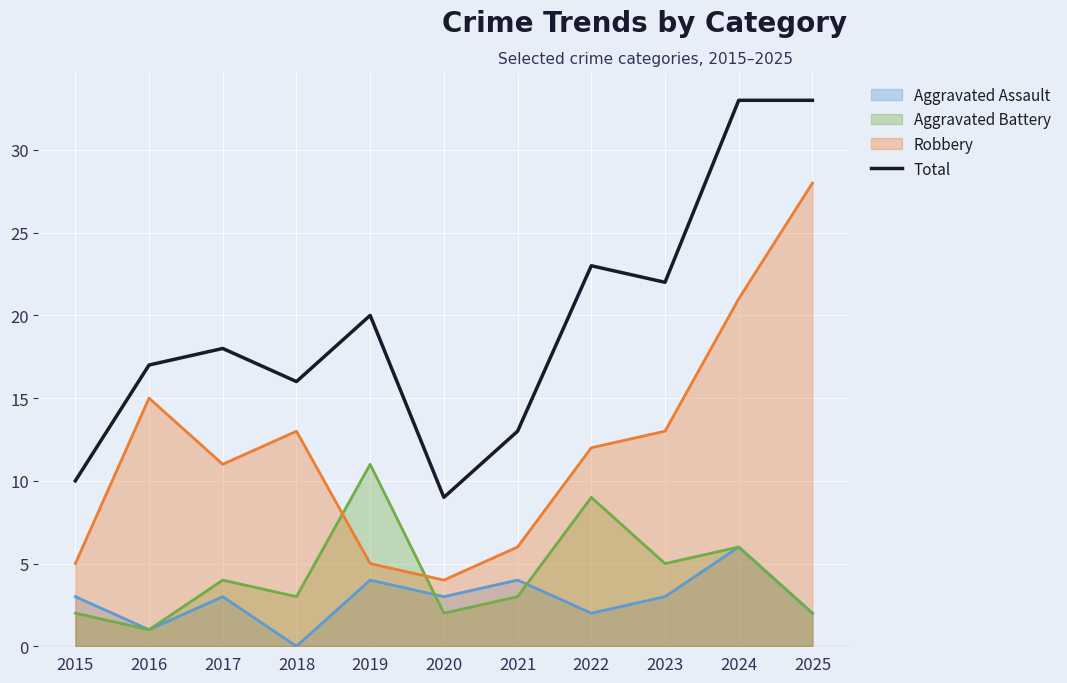

What is the change in value from 2018 to 2022?

+7